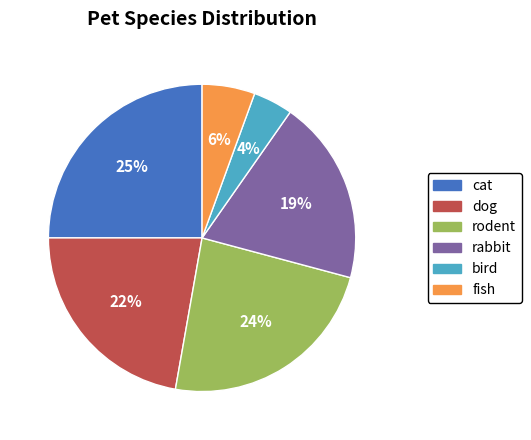

Is there any slice that represents more than half of the pie?

No